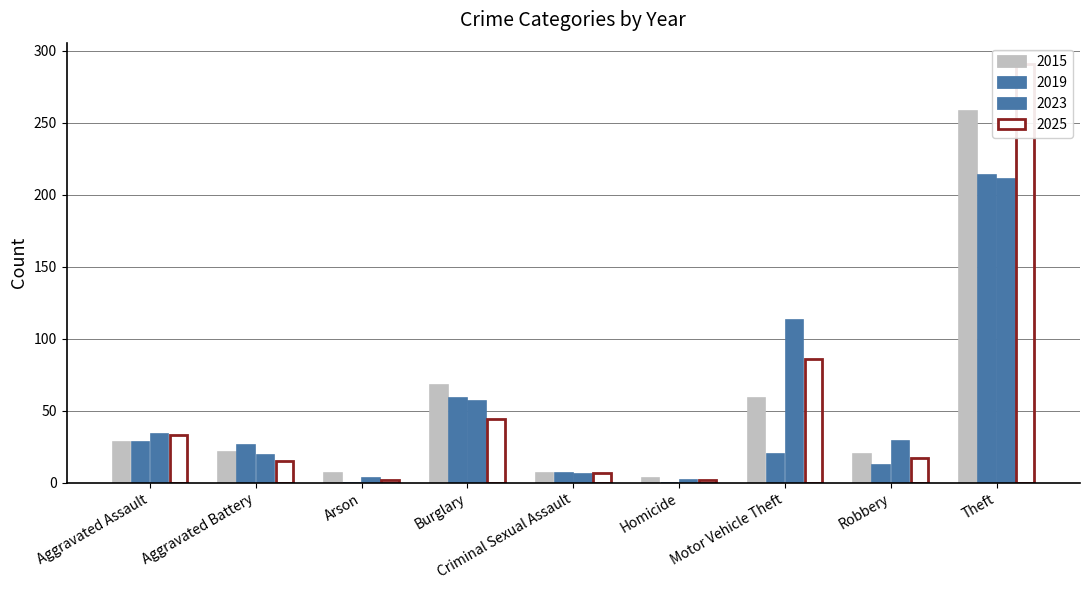

Is it true that 2025 equals 436 at Theft?

False